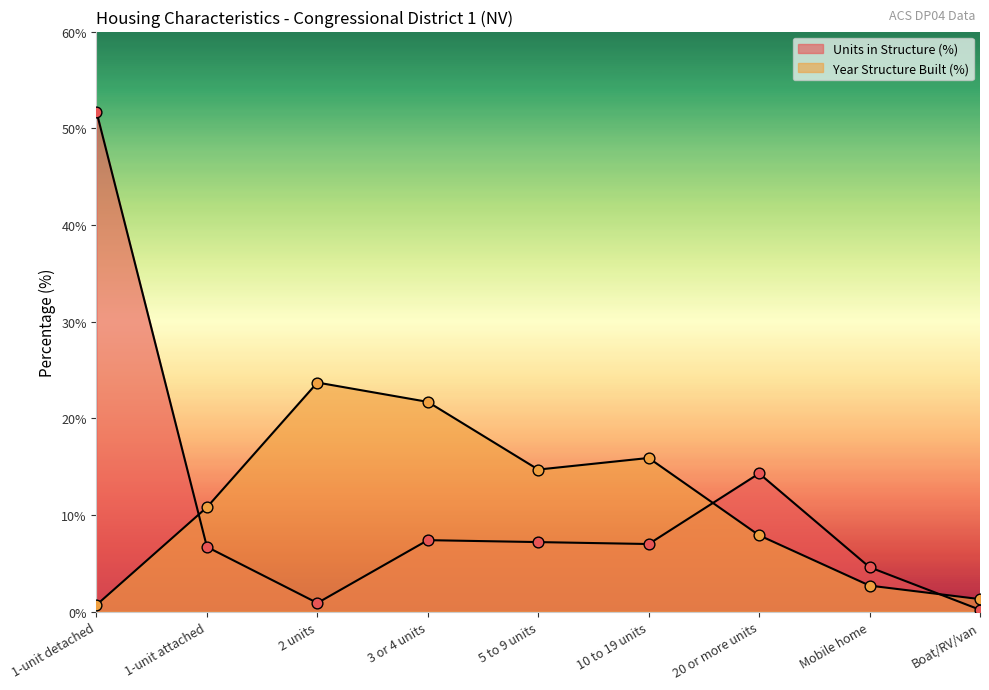

Which series has the widest spread of Y values?

Units in Structure (%)